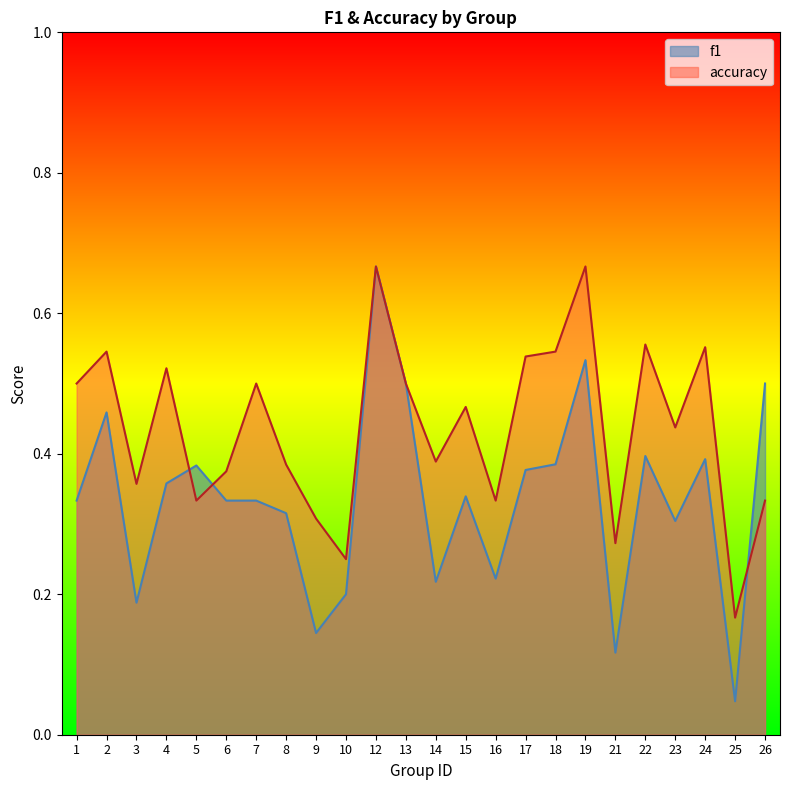

At which category does accuracy reach its first local peak?

2